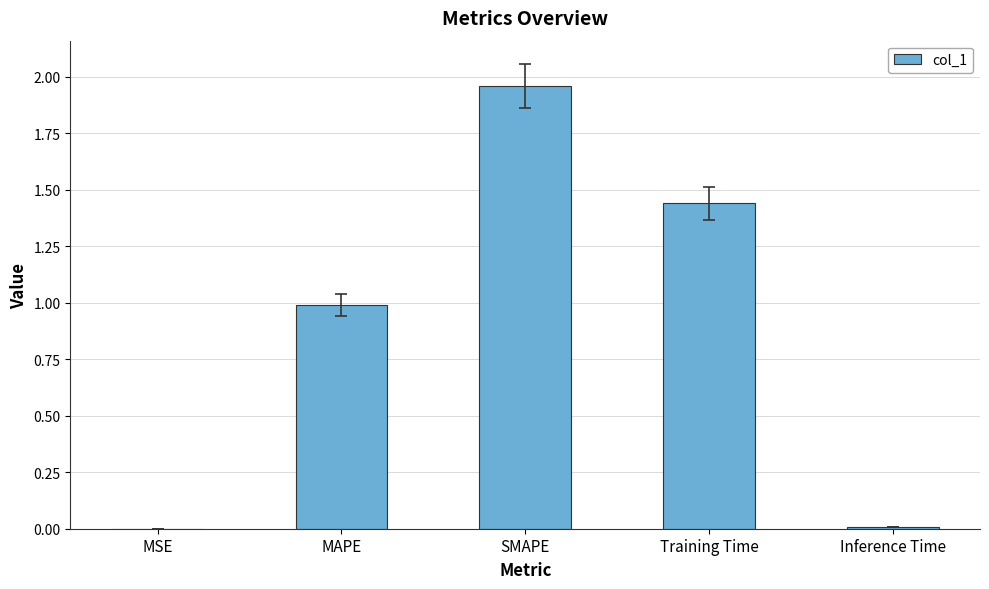

Between Training Time and Inference Time, which is larger?

Training Time